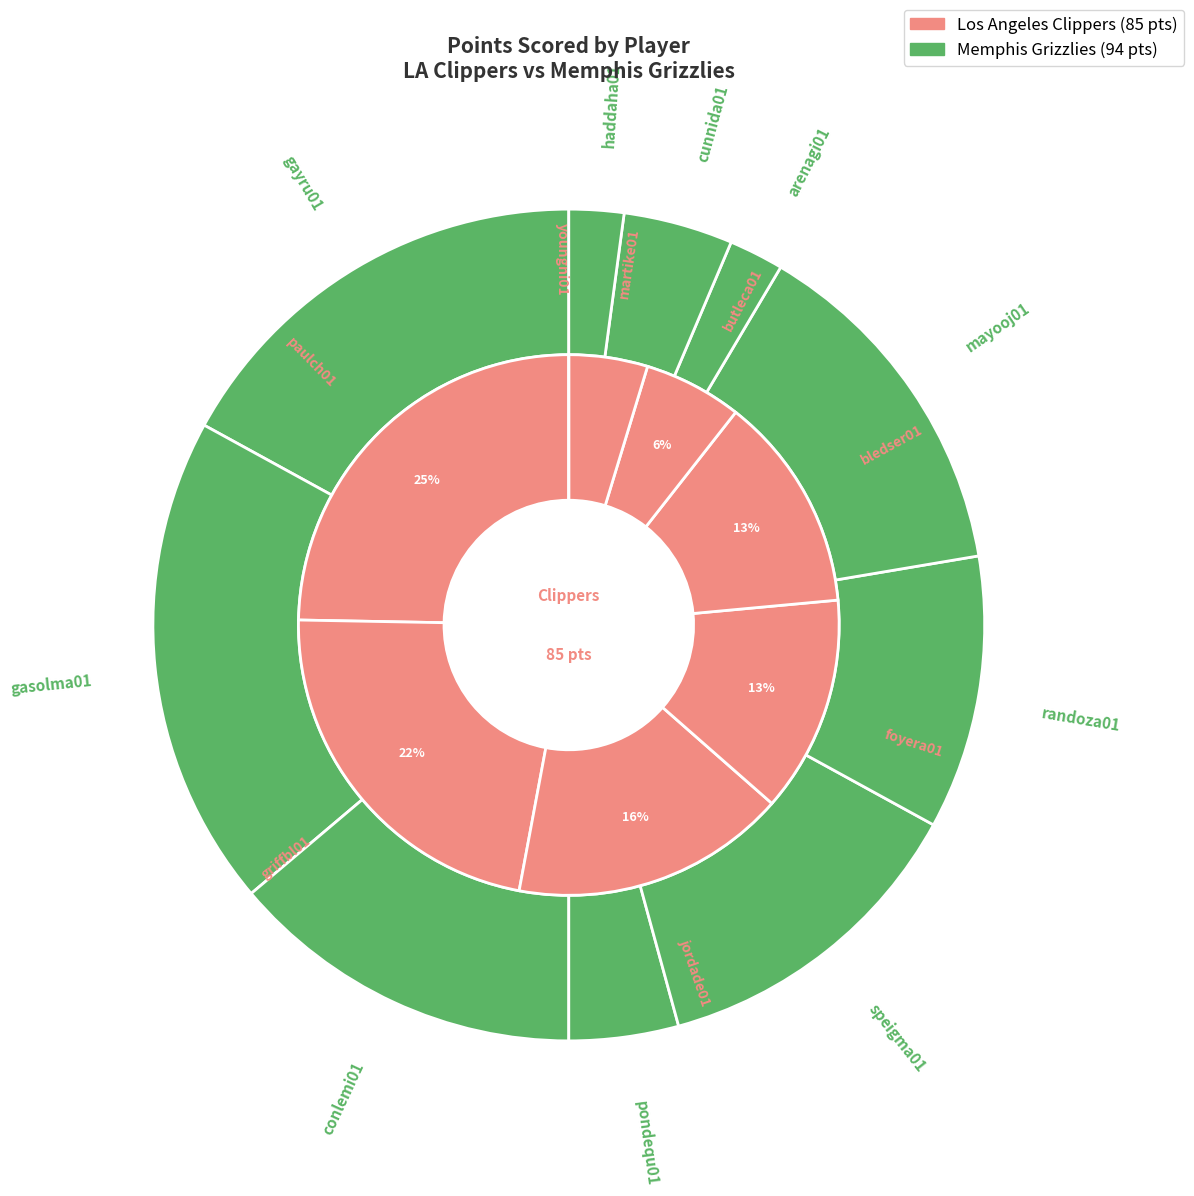

To the nearest percent, what portion does griffbl01 represent?

22%